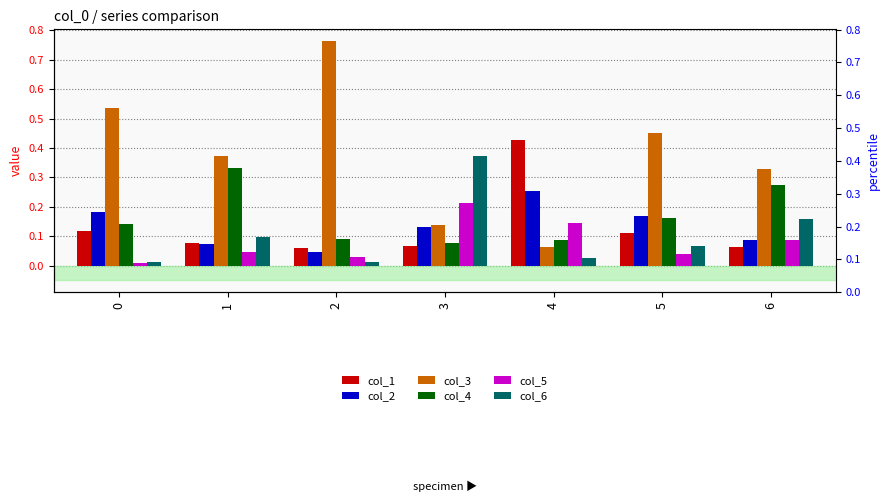

Which series changed the most between 0 and 2?

col_3